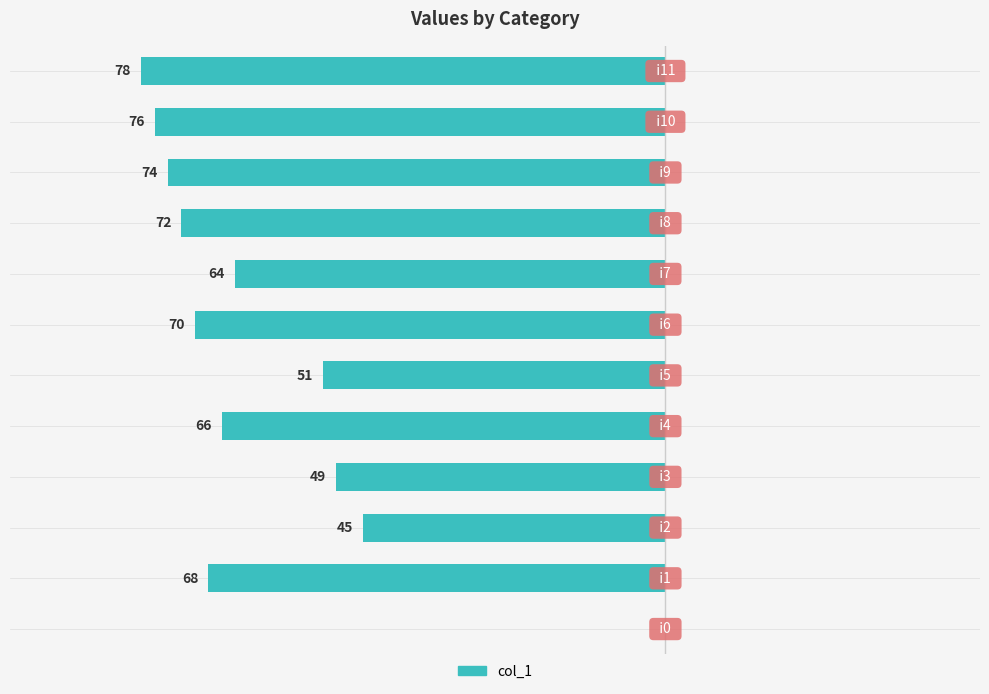

Count the number of data series in this chart.

1